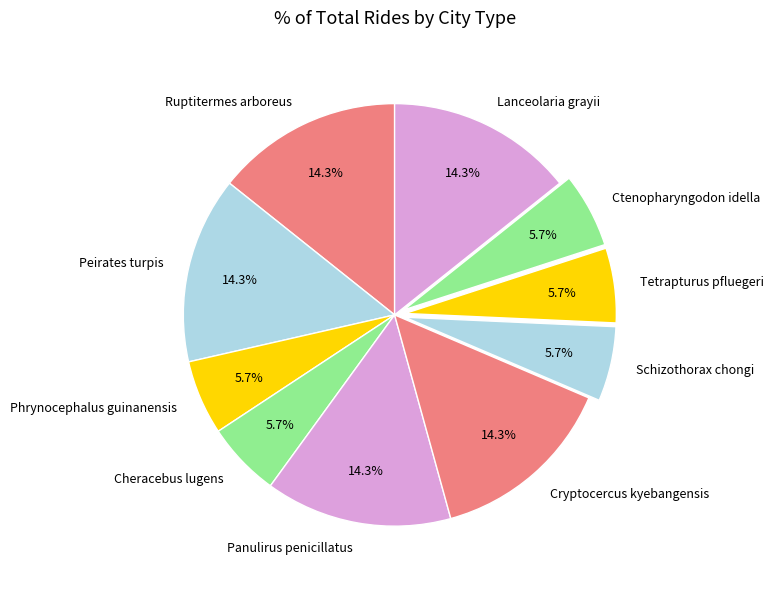

To the nearest percent, what portion does Schizothorax chongi represent?

6%